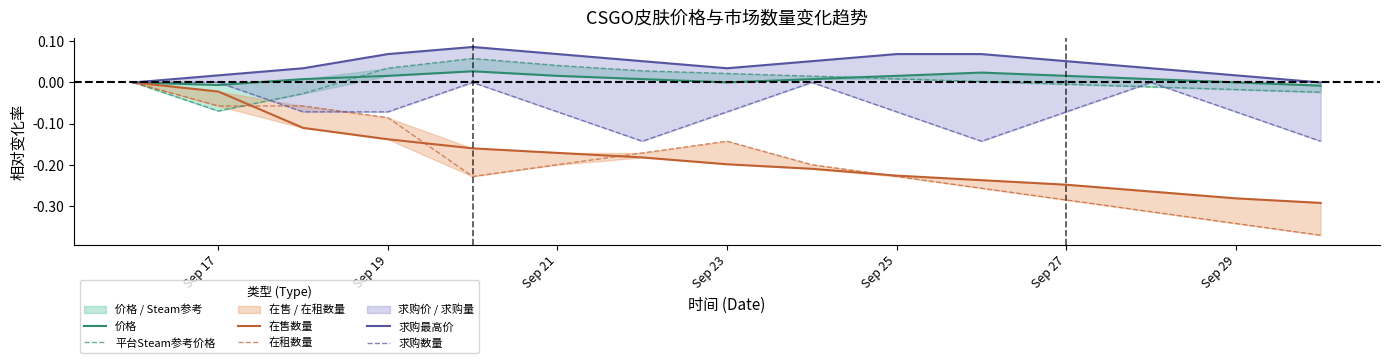

Is it true that 价格 equals 0.0 at Sep 19?

True